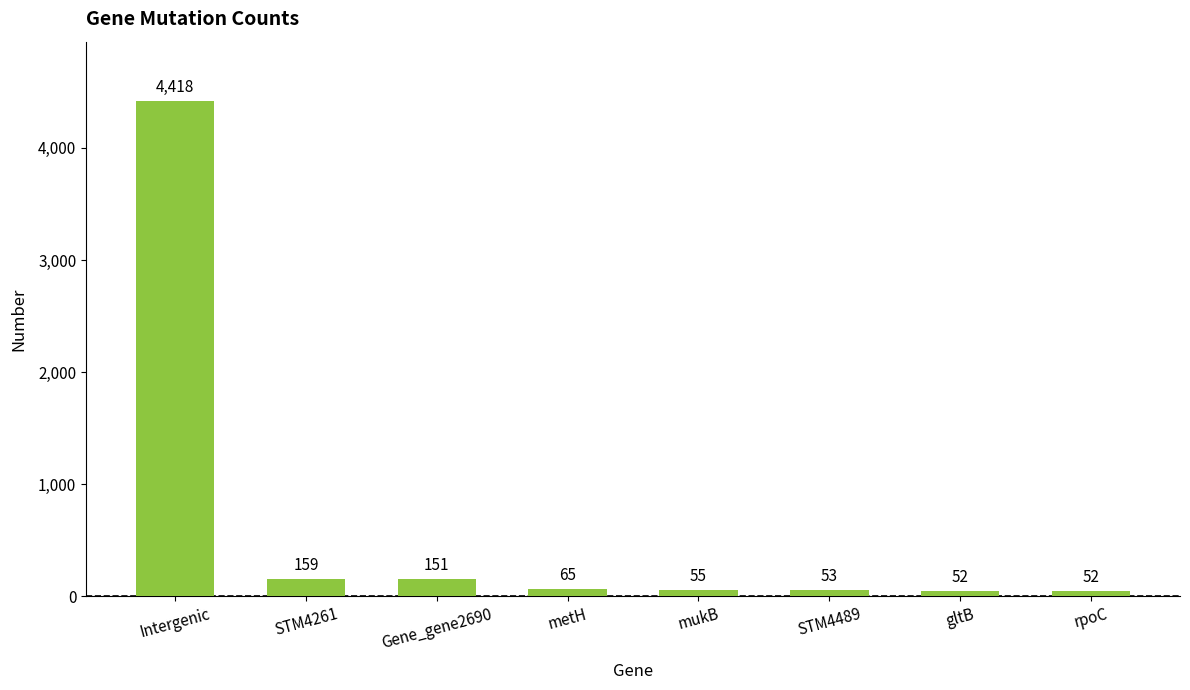

Does the chart contain stacked bars?

No